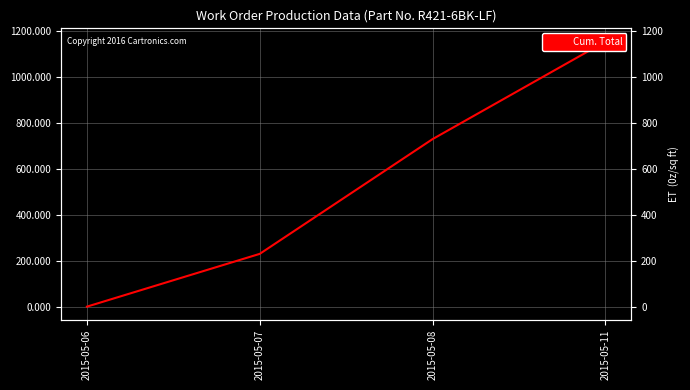

Rank the categories by value from lowest to highest.

2015-05-06, 2015-05-07, 2015-05-08, 2015-05-11